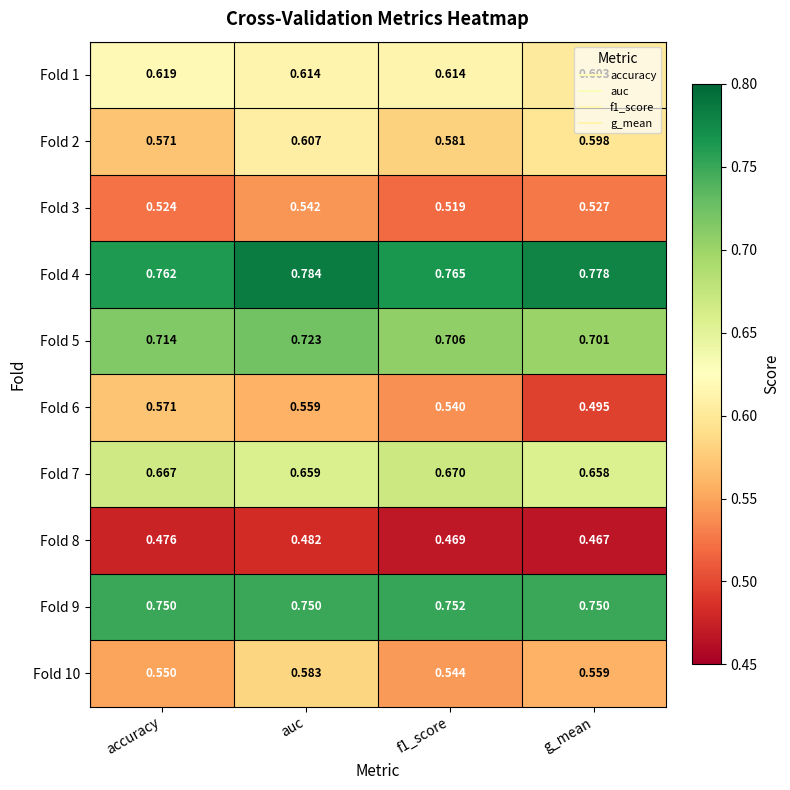

Which series has the largest total across all categories?

Fold 4